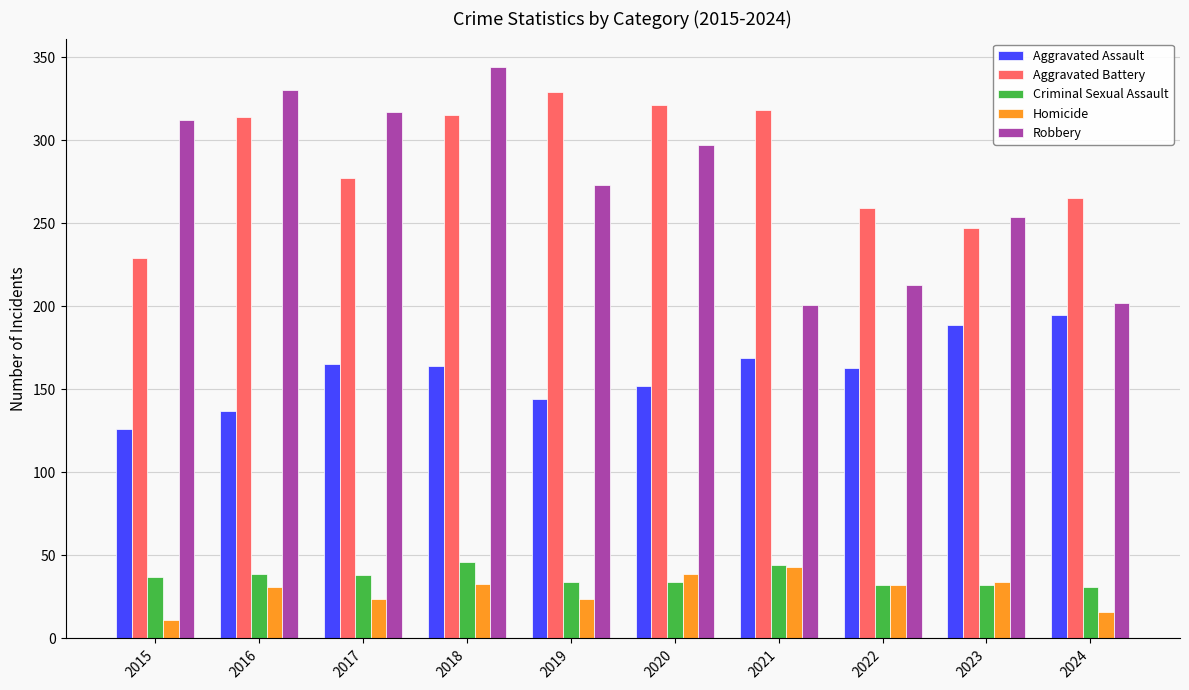

What is the maximum value shown in the chart?

344